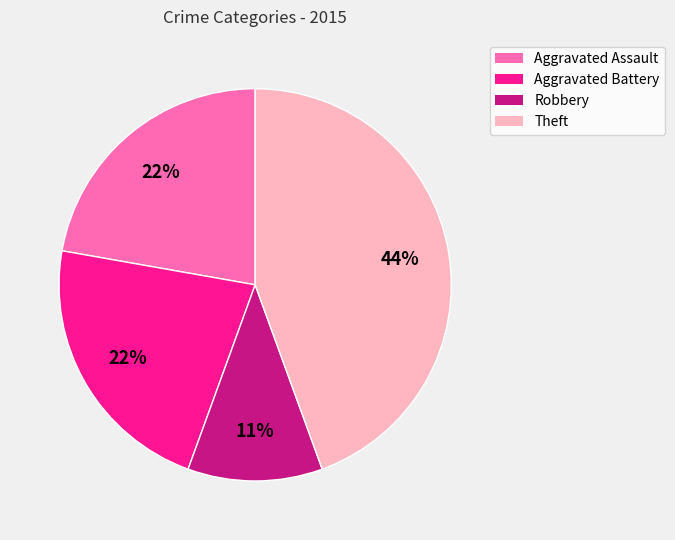

What is the ratio of the value at Aggravated Assault to the value at Robbery?

2.0